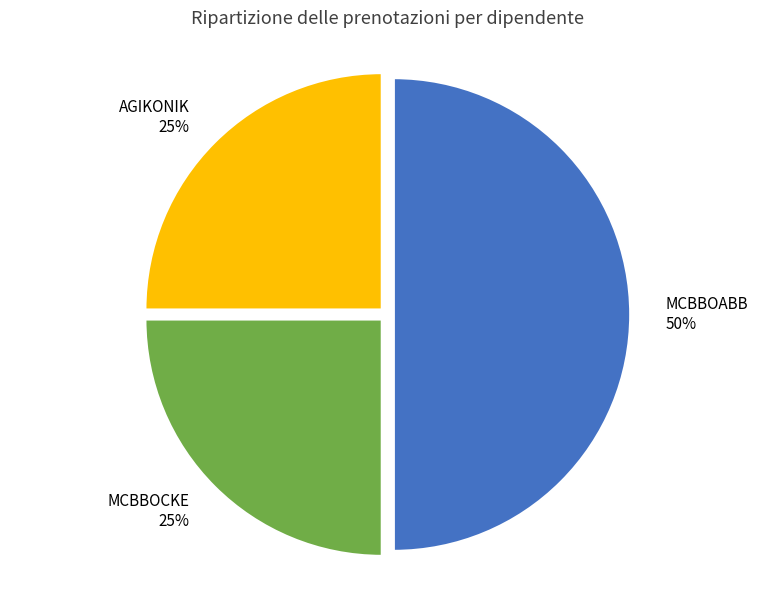

Combined, do AGIKONIK and MCBBOABB account for over 50%?

Yes